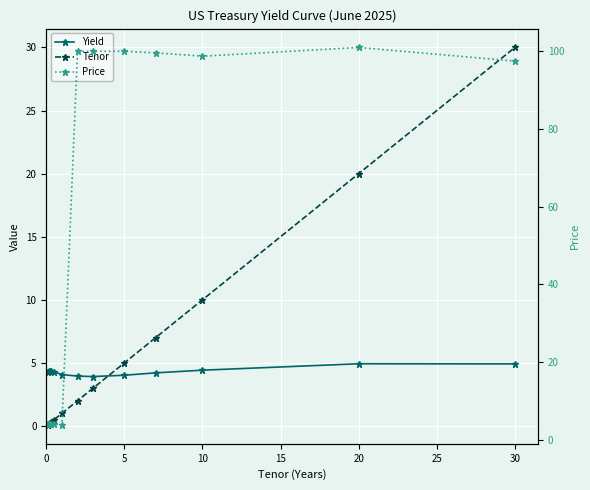

What is the minimum value for Yield?

3.9